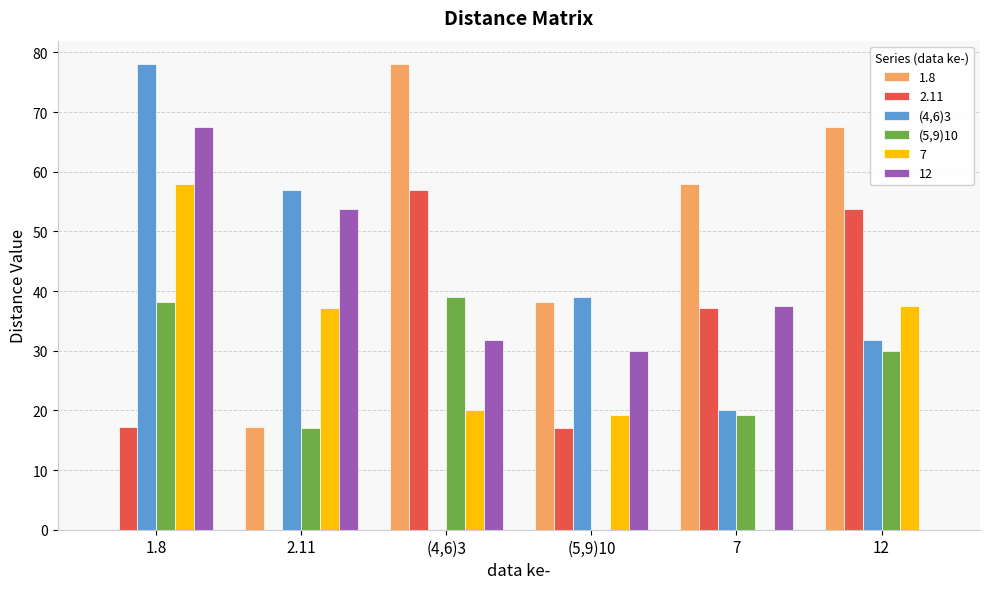

At which label is 12 closest to 33?

(4,6)3